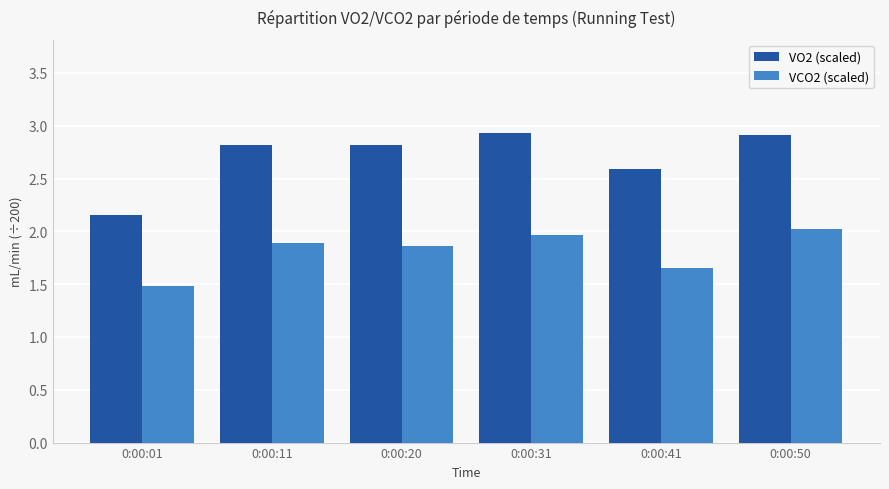

What is the minimum value shown in the chart?

1.5